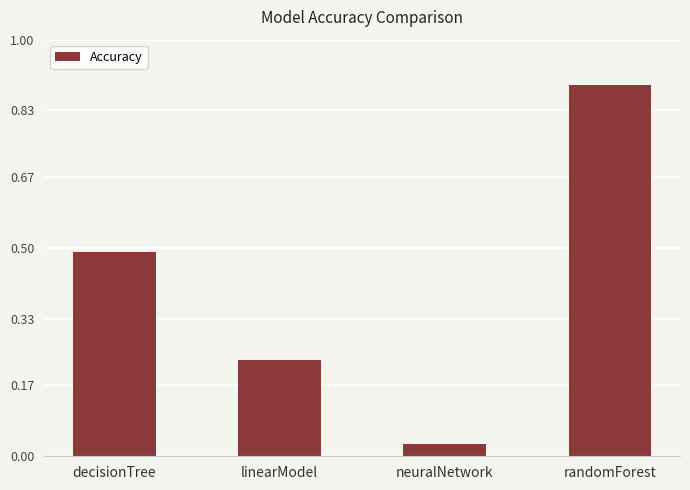

What is the sum of all values?

1.6